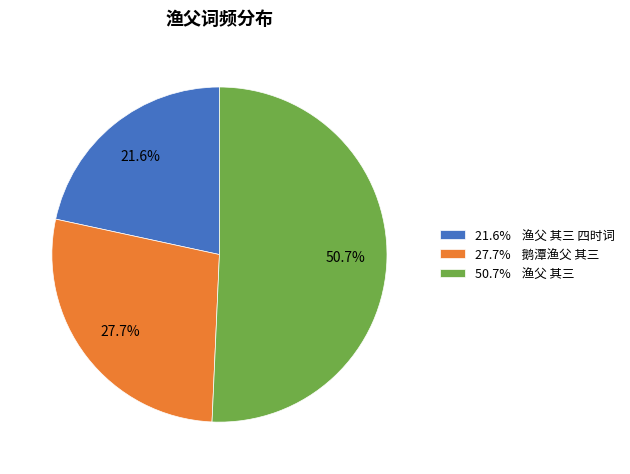

What is the majority slice?

50.7% 渔父 其三